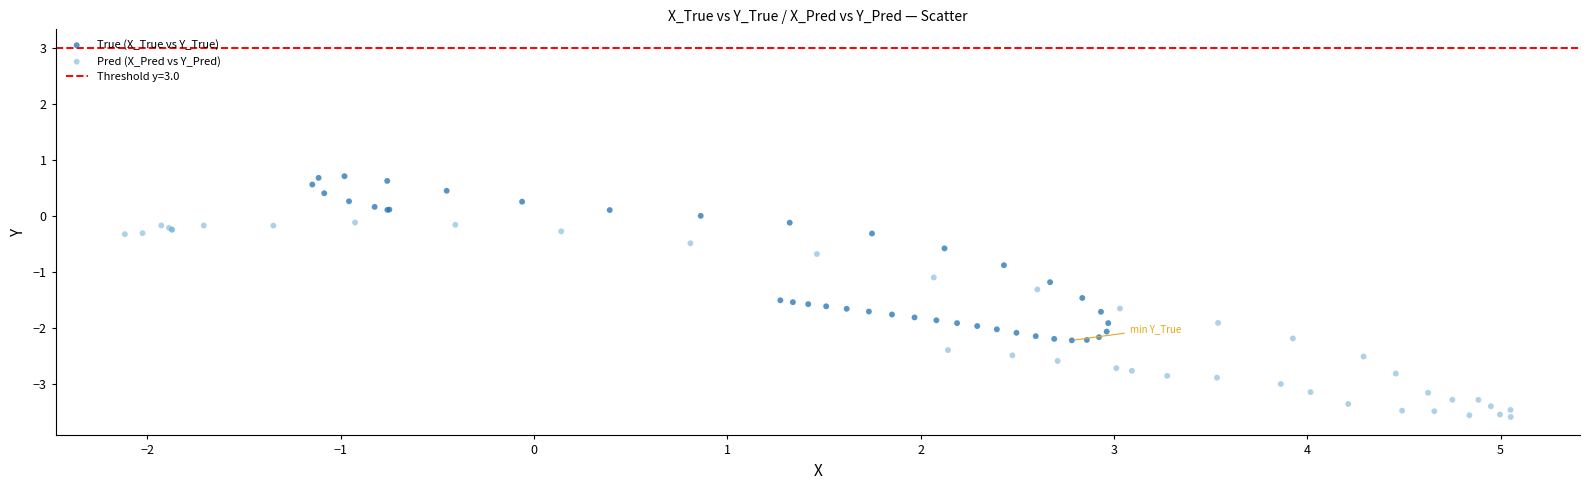

Which series reaches the maximum Y coordinate?

True (X_True vs Y_True)